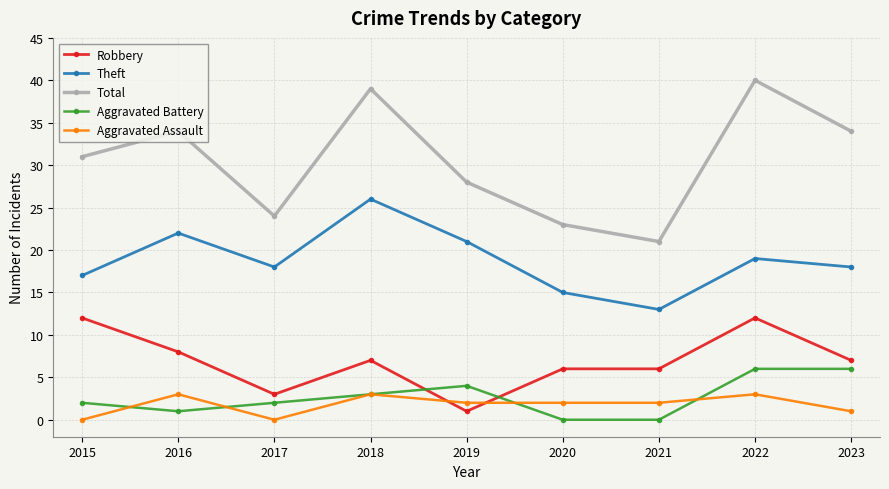

Rank the series by their maximum value, from lowest to highest.

Aggravated Assault, Aggravated Battery, Robbery, Theft, Total